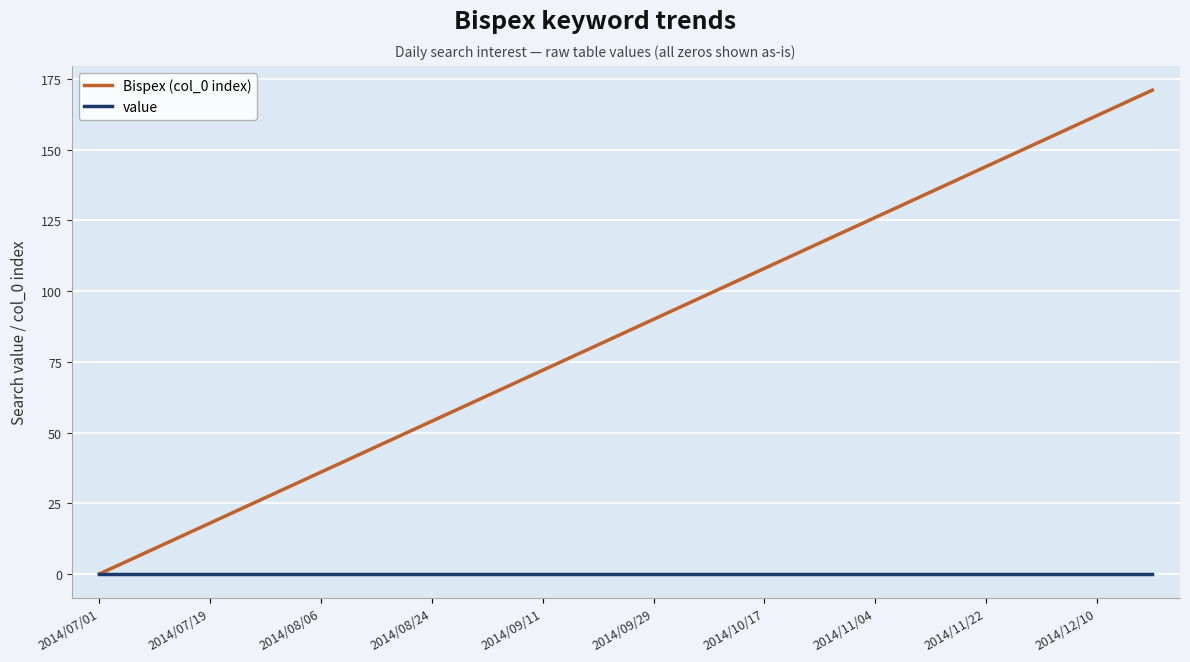

List the series in order of their overall mean, lowest first.

value, Bispex (col_0 index)